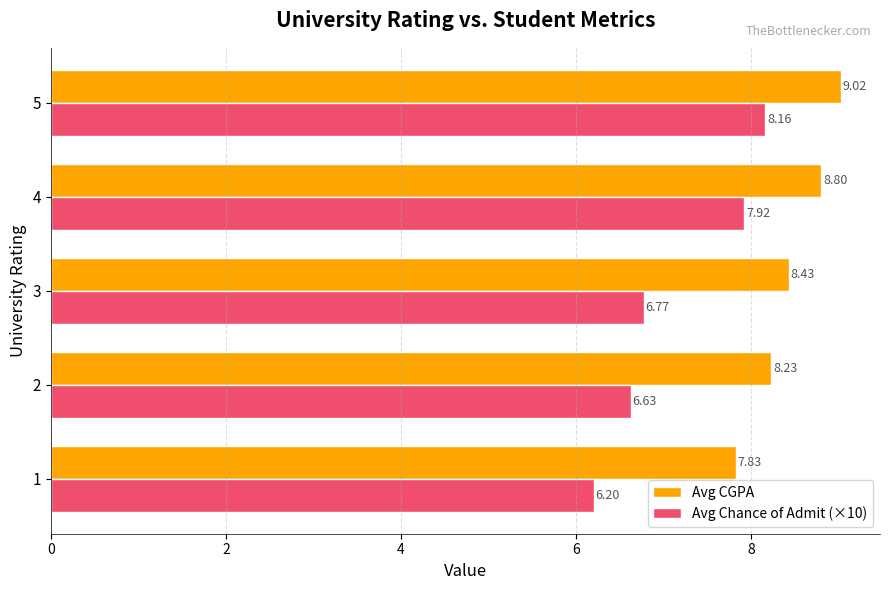

At how many categories does at least one series exceed 8?

4